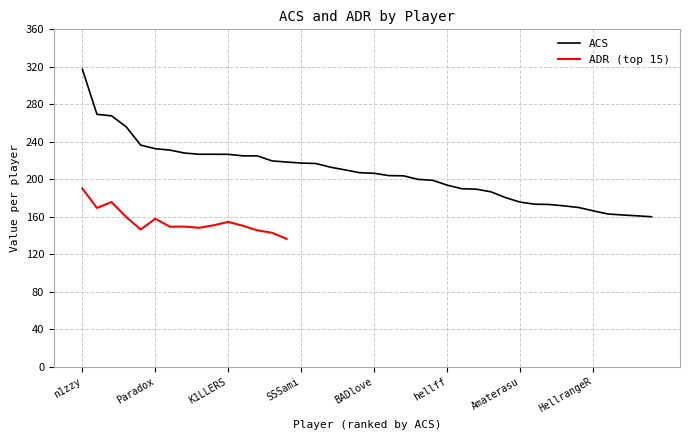

Rank the categories by value from highest to lowest.

n1zzy, deLb, Fluky, DEATHMAKER, SkRossi, Paradox, Juicy, Sushiboys, Deadly10, Kush, K1LLERS, crazyguy, ZesBeeW, JayH, YESicaN, SSSami, sScary, Deryeon, BNW, Kohliii, BADlove, rite2ace, Lightningfast, Surf, f1cio, hellff, Retla, Whimp, blackhawk, KappA, Amaterasu, Suka, skillZ, noxxy, adrnking, HellrangeR, viperdemon, DominiK, suicirtaP, micr0